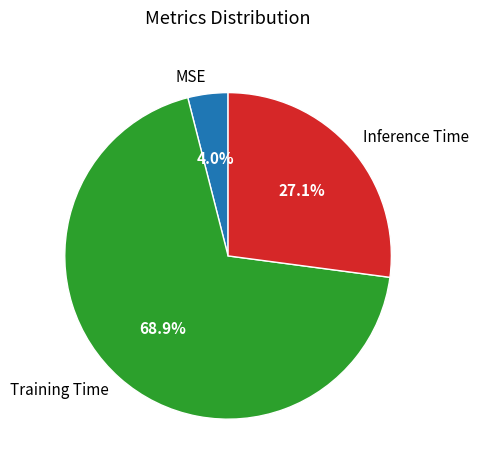

Which category has the biggest portion of the pie?

Training Time